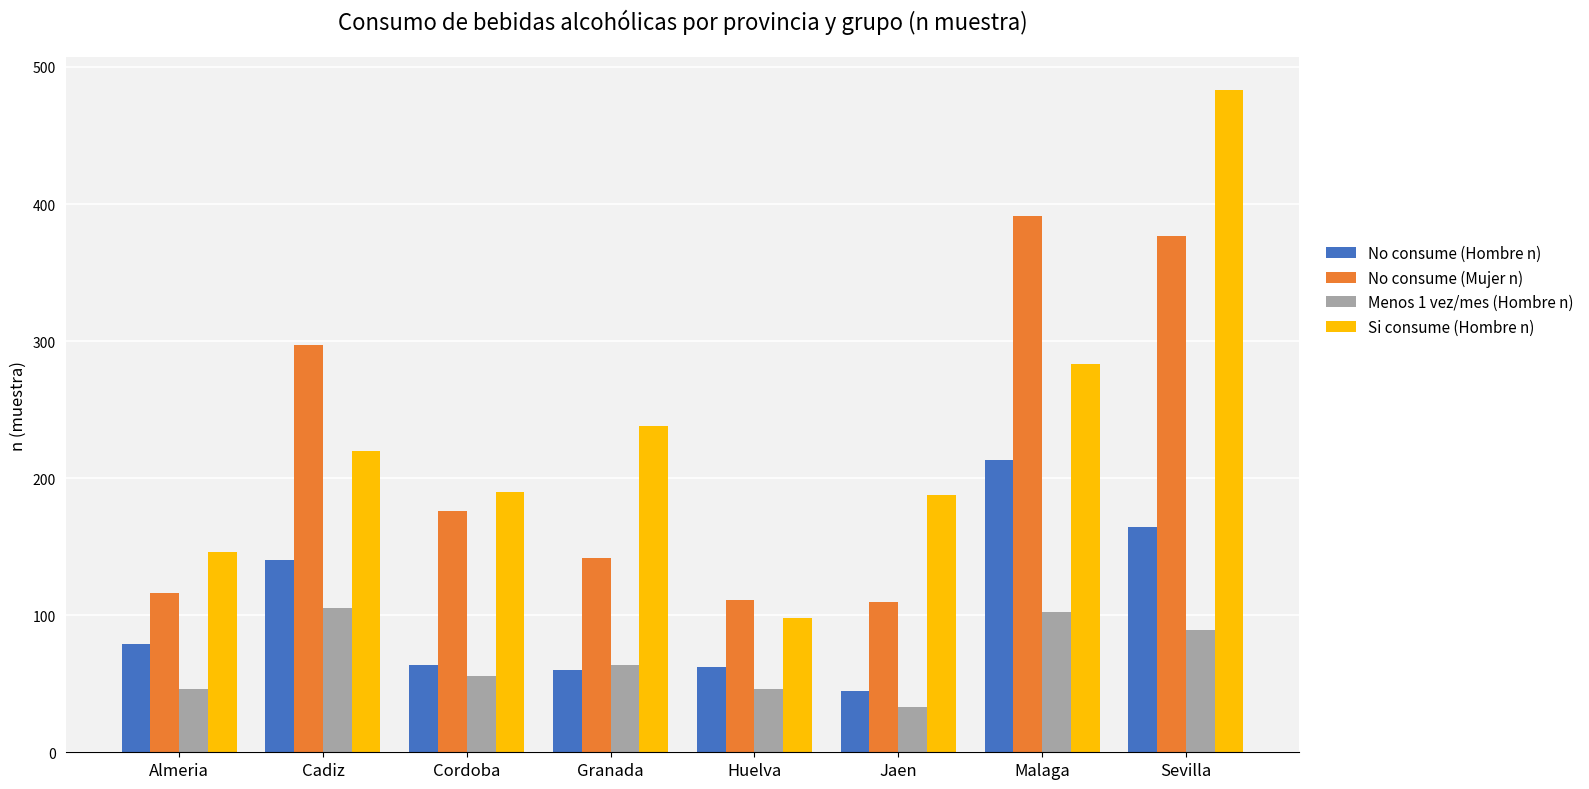

What position from the right is Cadiz?

7